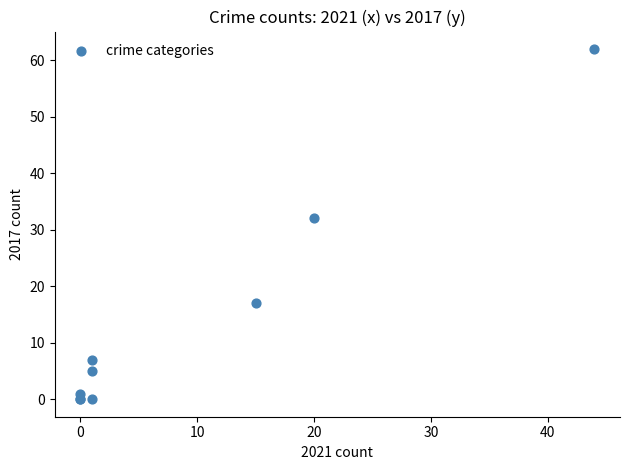

What Y value in the scatter plot is closest to 31?

32